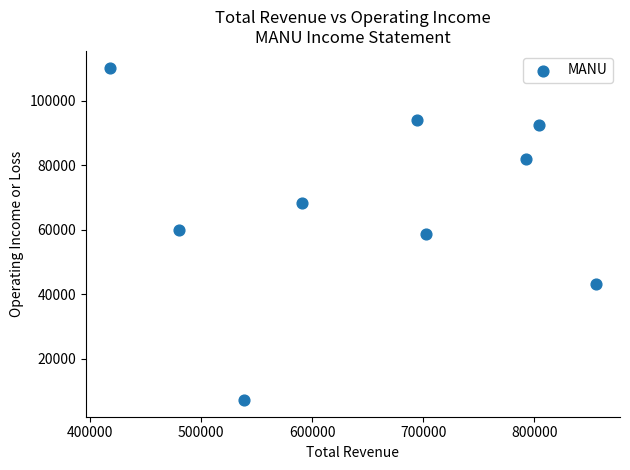

What is the range of Y values (max minus min)?

103200